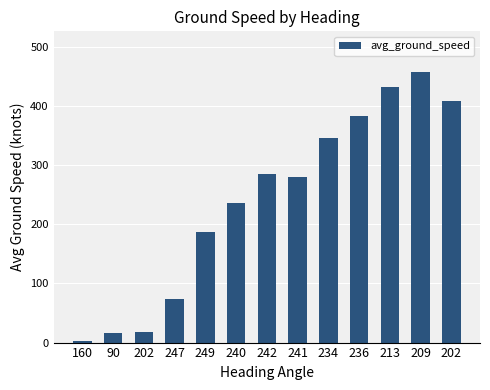

What is the value of the 11th bar from the left?

432.8